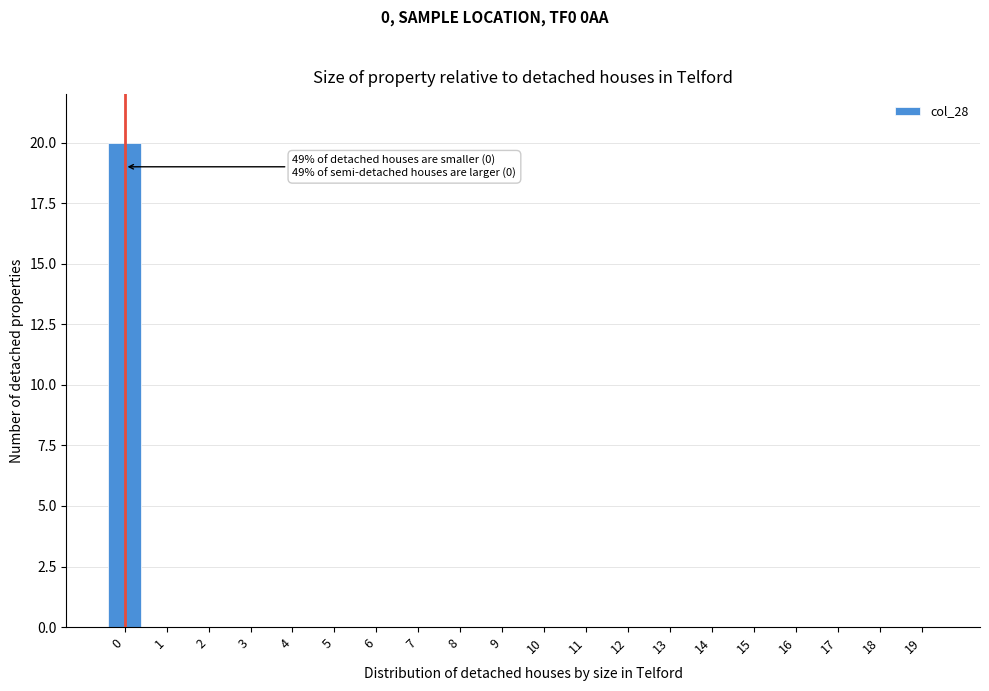

Reading left to right, extract all data points from this chart.

0=20	1=0	2=0	3=0	4=0	5=0	6=0	7=0	8=0	9=0	10=0	11=0	12=0	13=0	14=0	15=0	16=0	17=0	18=0	19=0